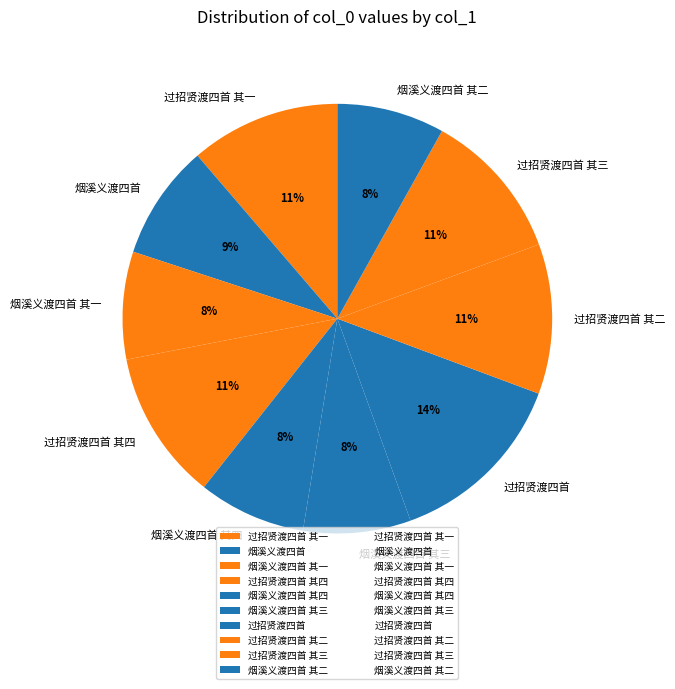

To the nearest percent, what portion does 过招贤渡四首 其三 represent?

11%